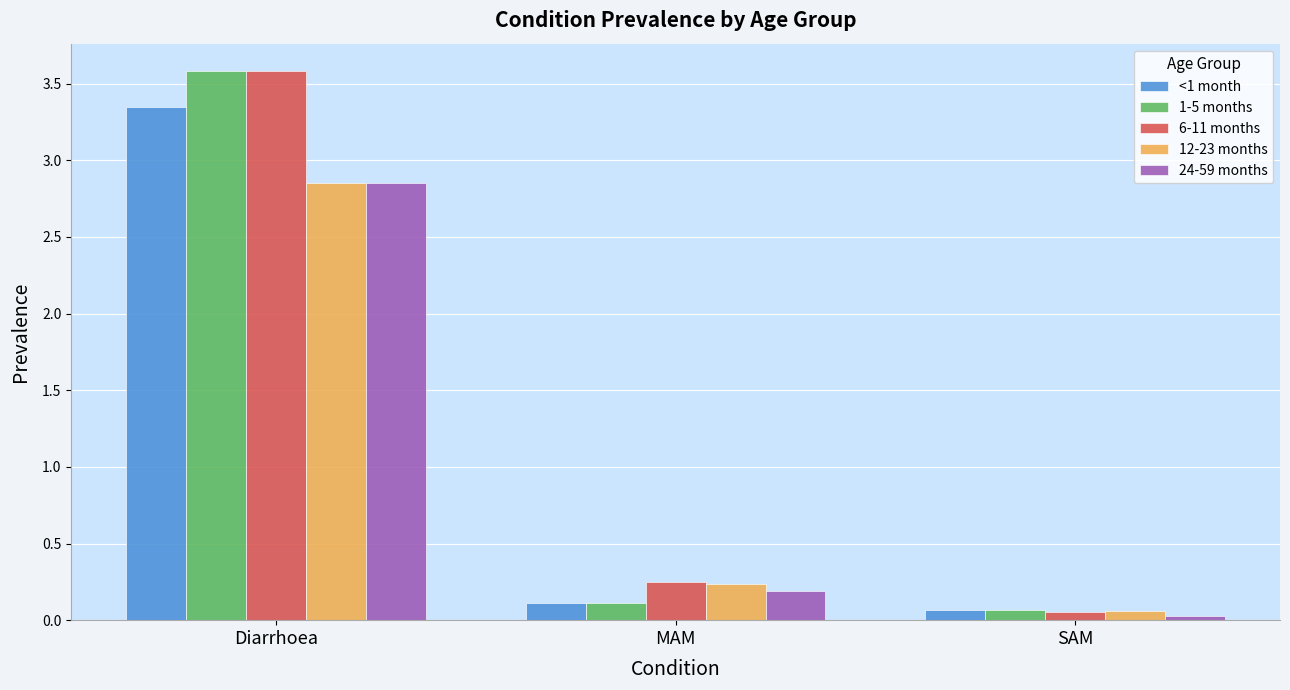

What is the greatest value displayed?

3.6